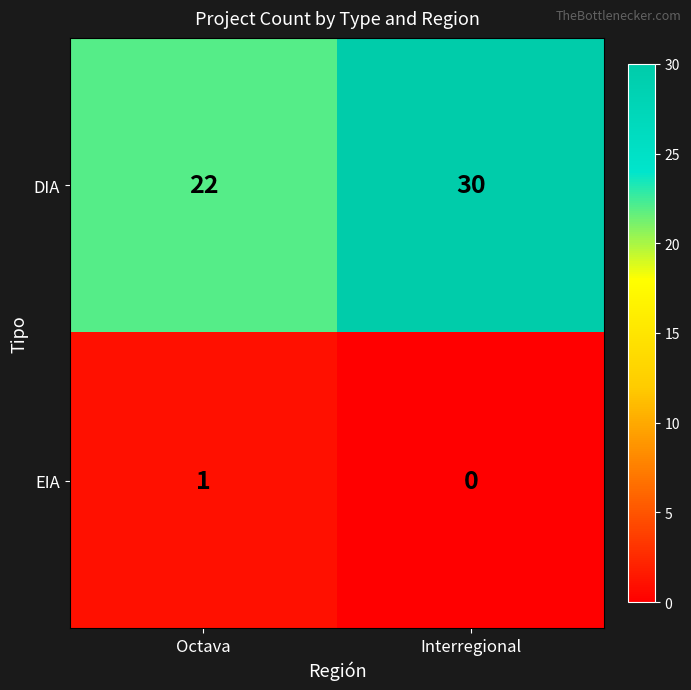

What is the difference between the DIA values at Octava and Interregional?

8